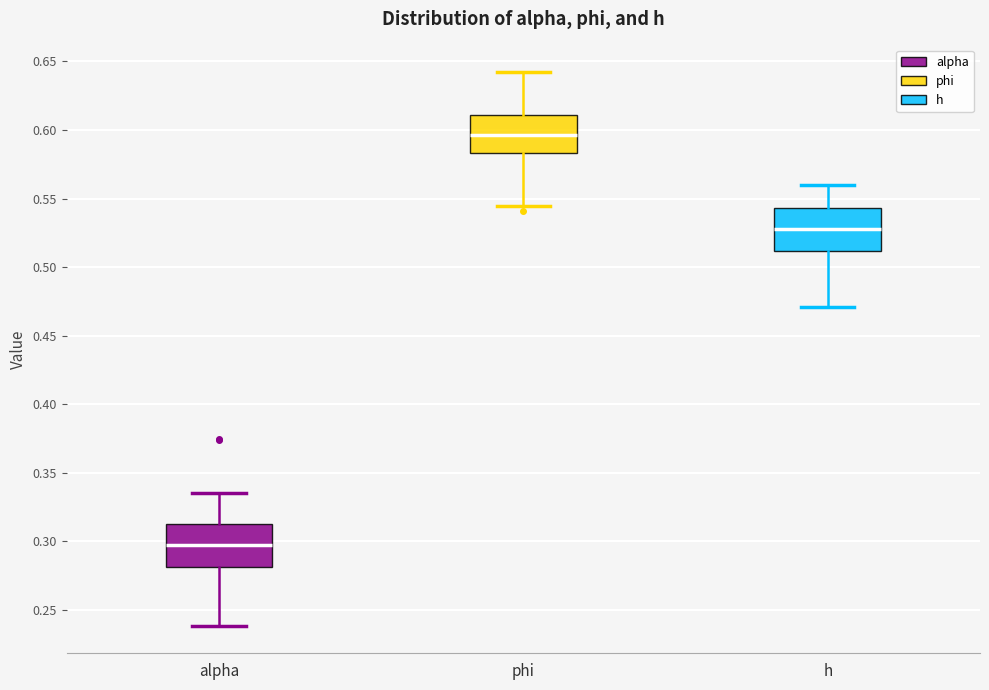

Where does the median line of the box for alpha sit on the y-axis? The values are not printed on the chart, so give them approximately, as read against the axis.

0.295